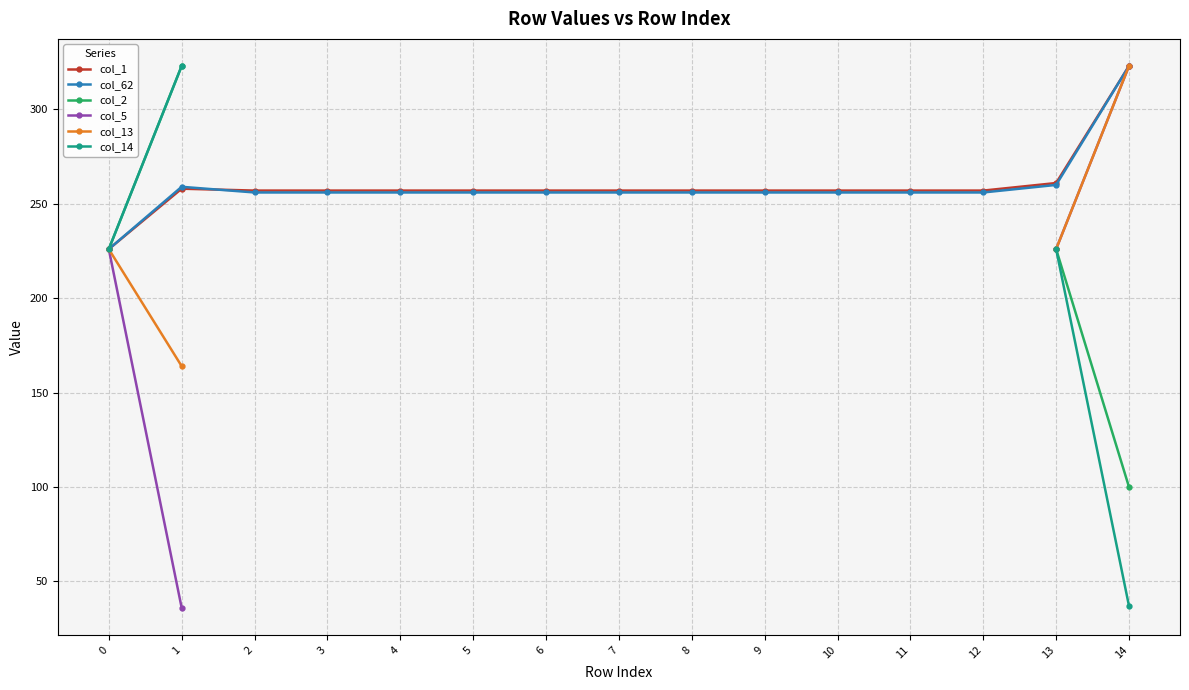

What are all the series names shown in the legend?

col_1, col_62, col_2, col_5, col_13, col_14